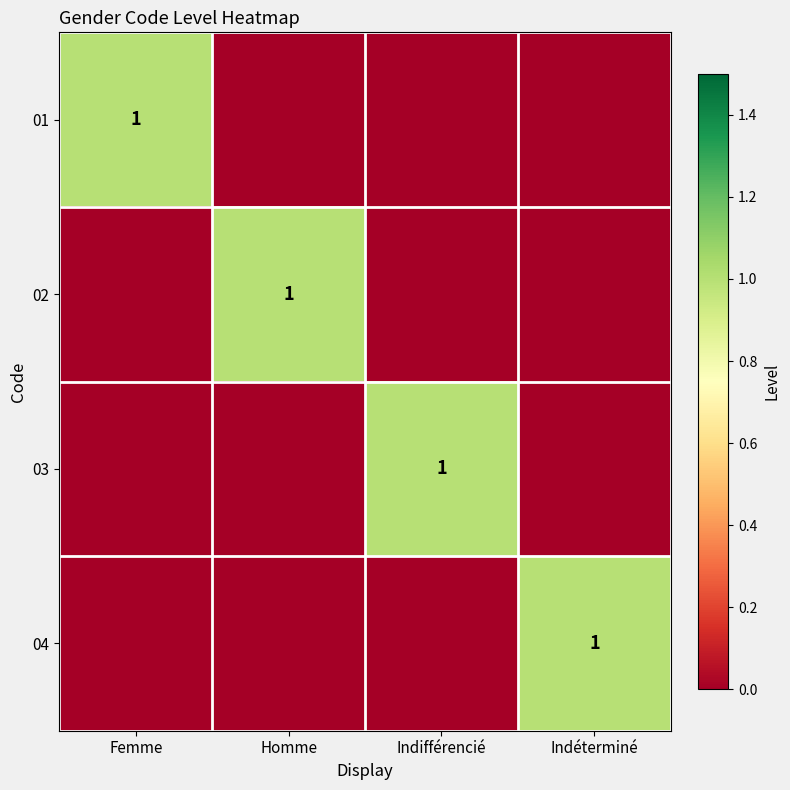

The 02 series shows 1 at Homme. True or false?

True